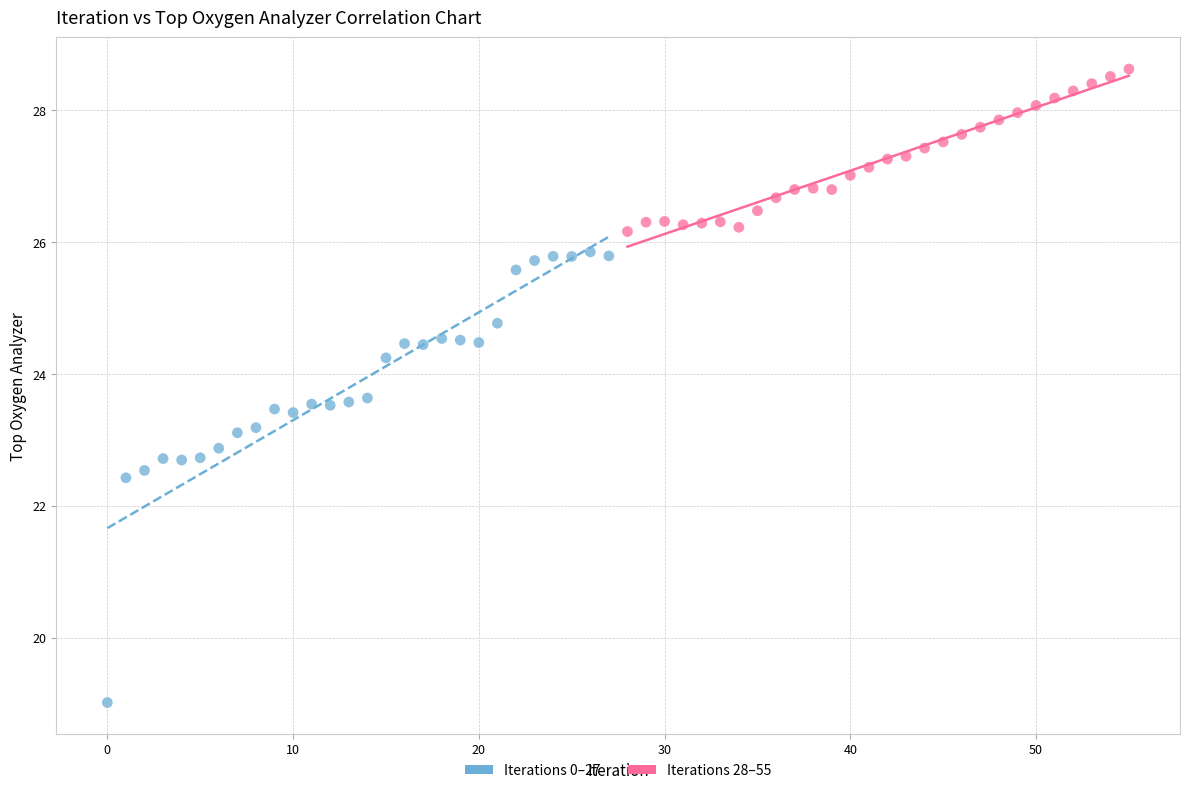

Which series reaches the minimum Y coordinate?

Iterations 0–27